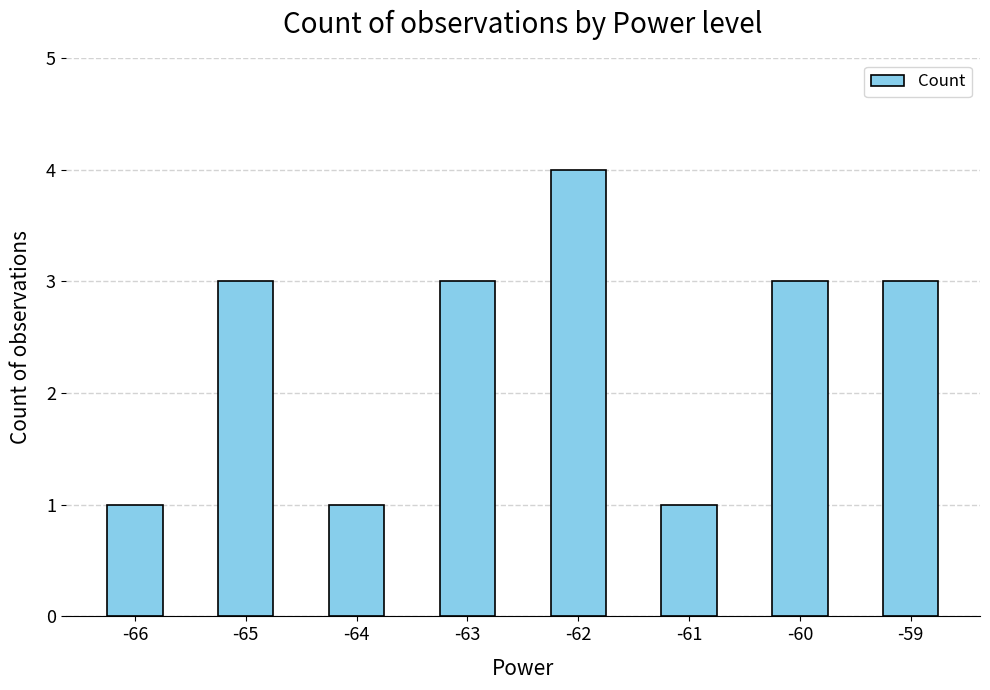

What is the ratio of the value at -60 to the value at -59?

1.0